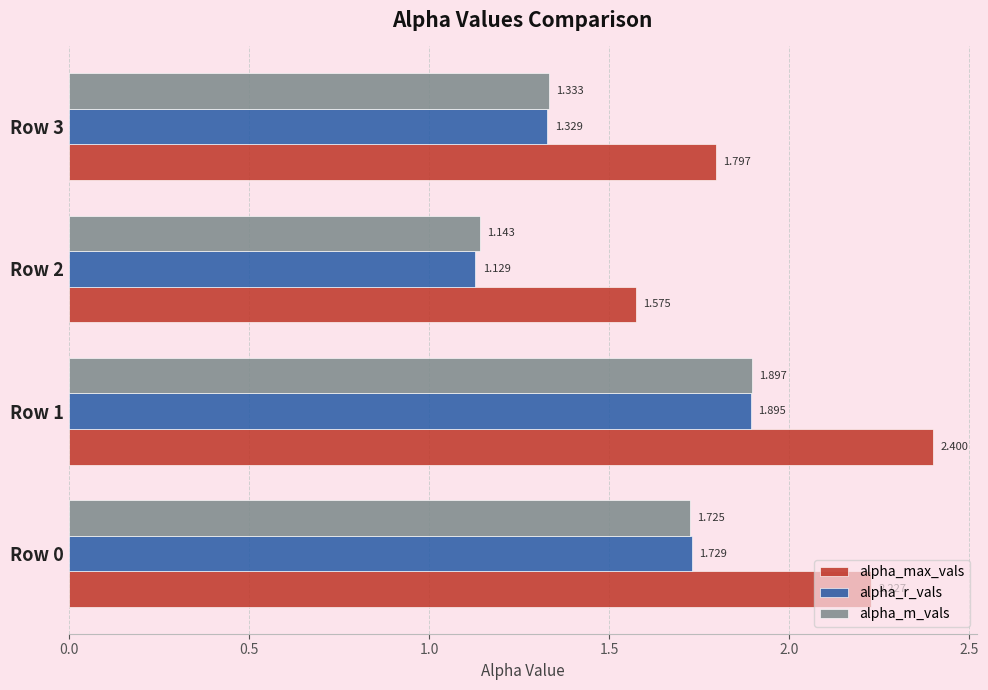

Between Row 1 and Row 3, which series saw the biggest shift?

alpha_max_vals